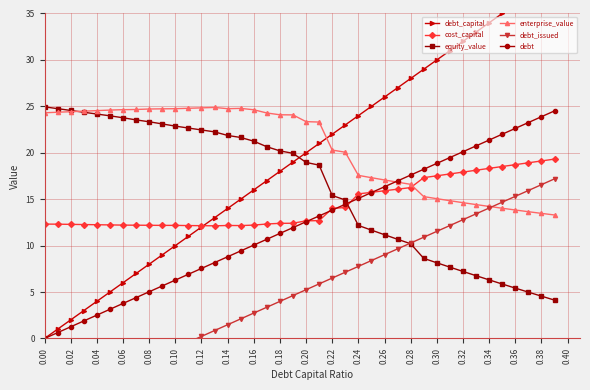

The value of equity_value at 0.18 is 11.9. True or false?

False